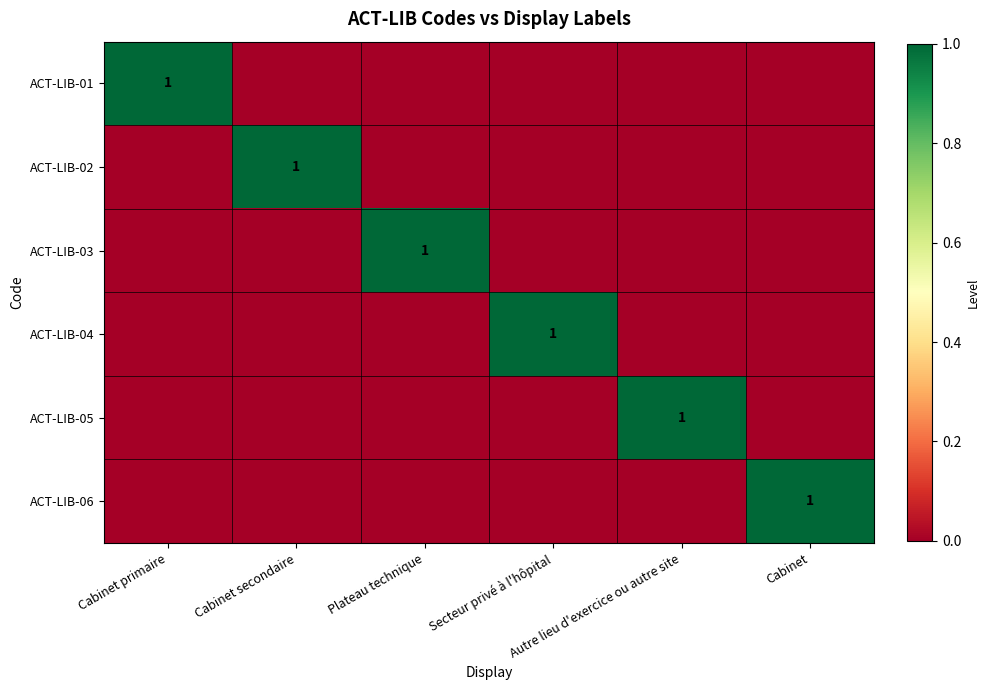

The ACT-LIB-03 series shows 0 at Cabinet primaire. True or false?

True